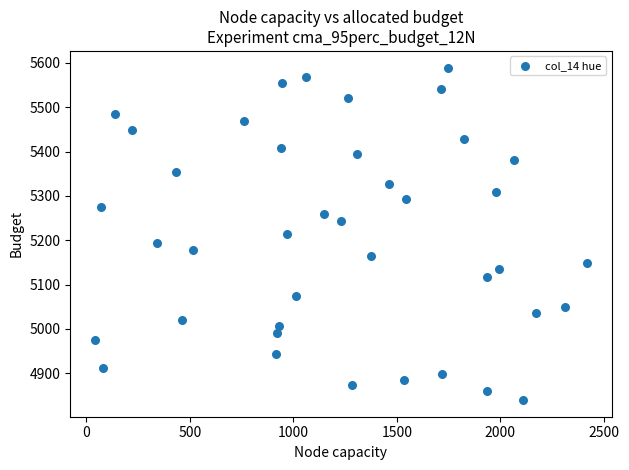

What is the range of X values (max minus min)?

2377.8